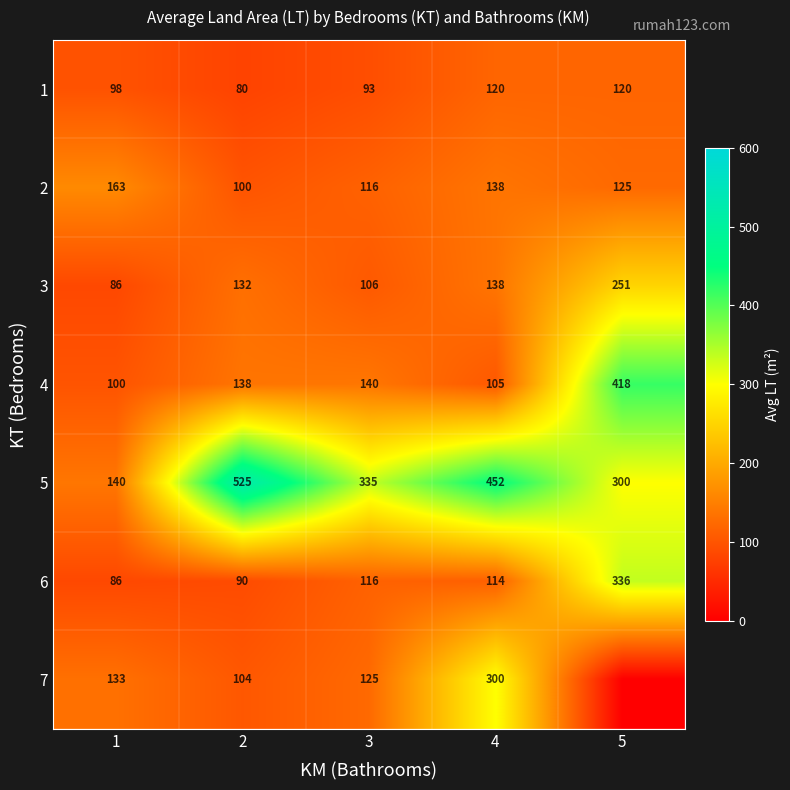

What is the sum of the 2 values at 1 and 4?

301